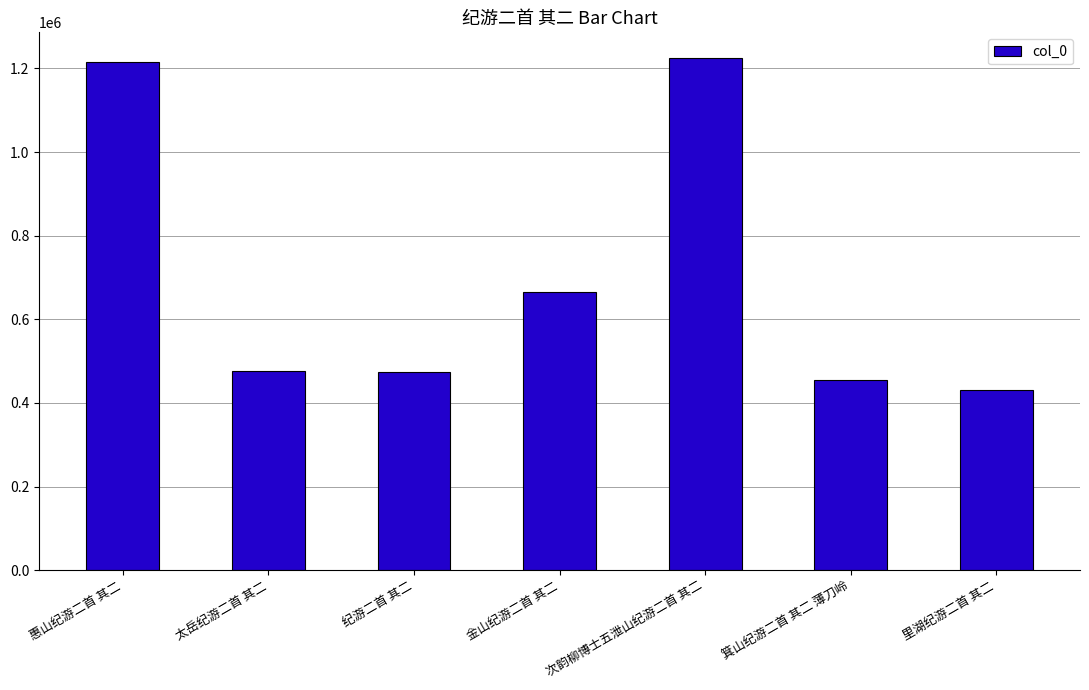

The chart shows a value of 455731 at 箕山纪游二首 其二 薄刀岭. True or false?

True